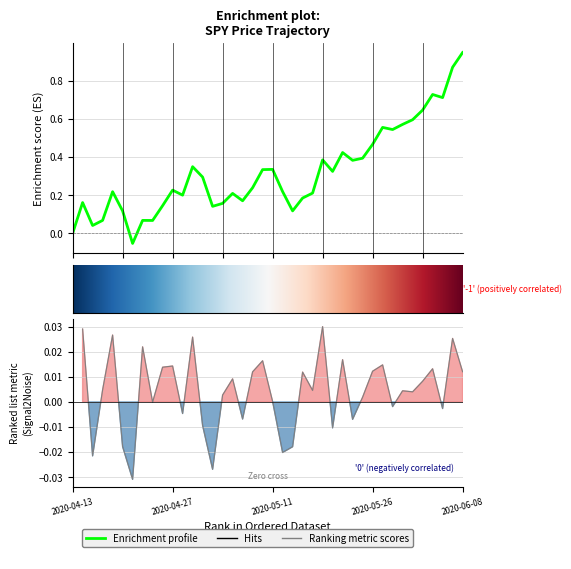

How many points are higher than both their immediate neighbors (excluding endpoints)?

11